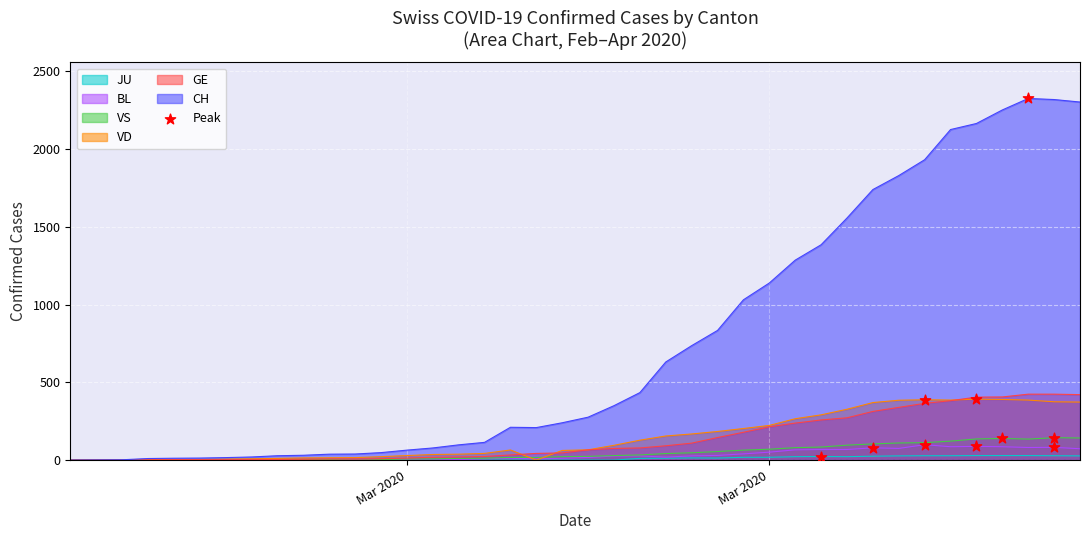

Which series reaches the maximum Y coordinate?

CH